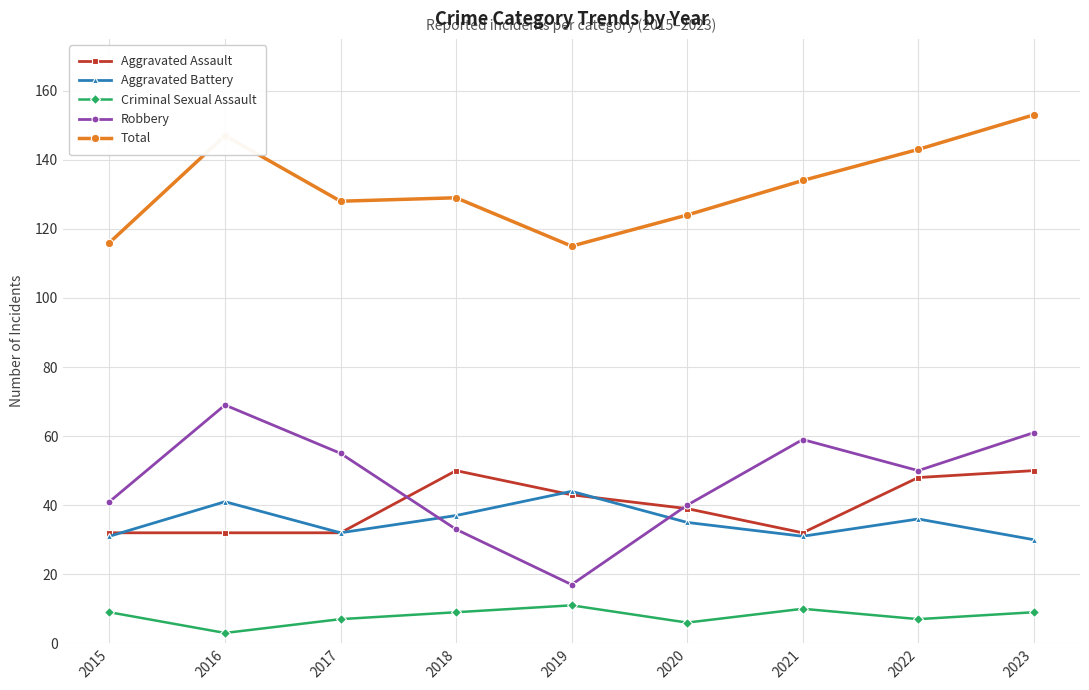

Reading left to right, transcribe all the data shown in this chart.

Aggravated Assault: 32	32	32	50	43	39	32	48	50
Aggravated Battery: 31	41	32	37	44	35	31	36	30
Criminal Sexual Assault: 9	3	7	9	11	6	10	7	9
Robbery: 41	69	55	33	17	40	59	50	61
Total: 116	147	128	129	115	124	134	143	153